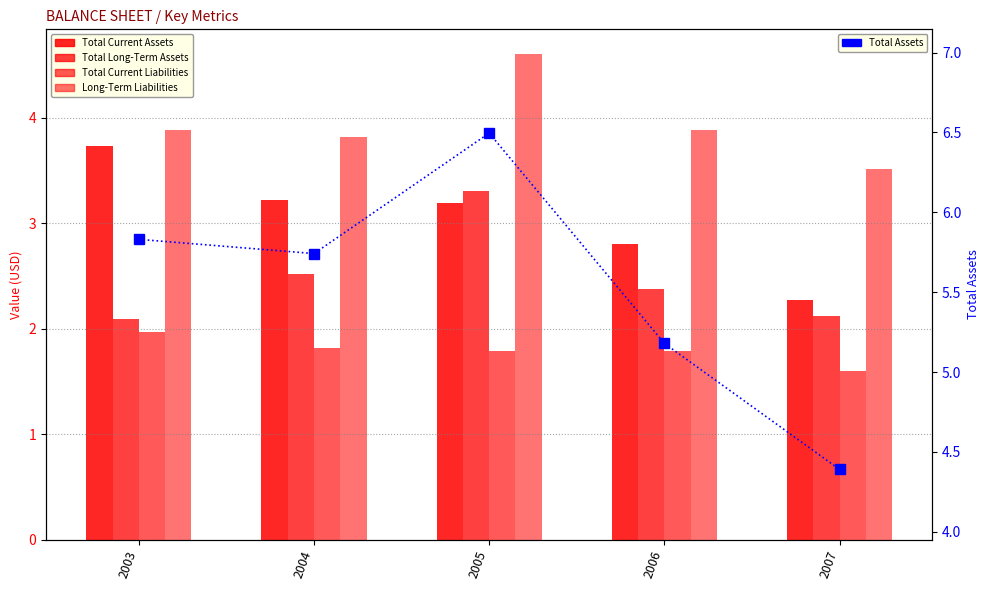

Is it true that Total Assets equals 5.8 at 2007?

False